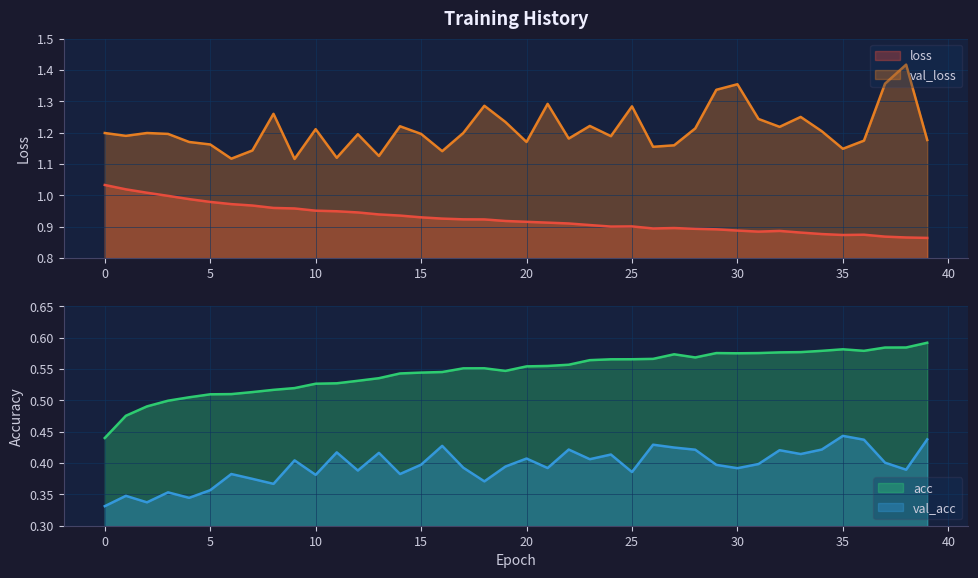

Rank the categories by acc value from highest to lowest.

39, 38, 37, 35, 34, 36, 33, 32, 29, 31, 30, 27, 28, 26, 25, 24, 23, 22, 21, 20, 18, 17, 19, 16, 15, 14, 13, 12, 11, 10, 9, 8, 7, 6, 5, 4, 3, 2, 1, 0